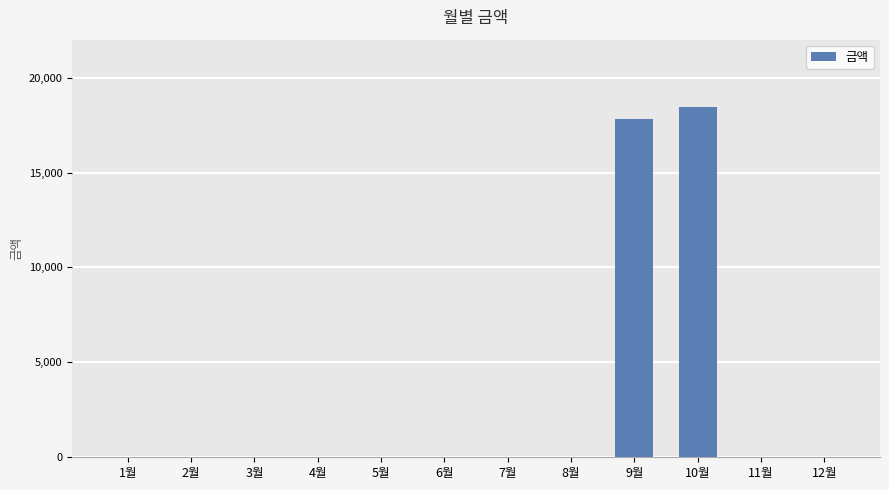

What is the maximum value shown in the chart?

18470